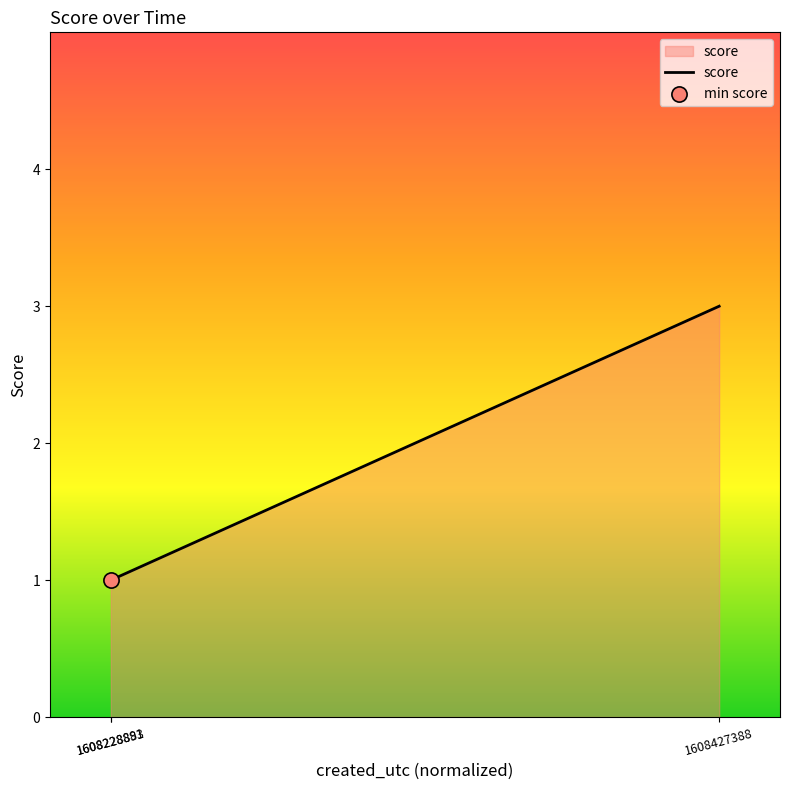

What is the change in value from 1608228891 to 1608427388?

+2